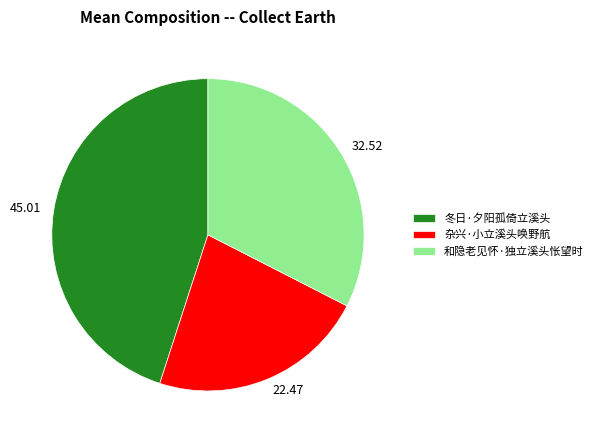

Which category has the smallest portion of the pie?

杂兴·小立溪头唤野航